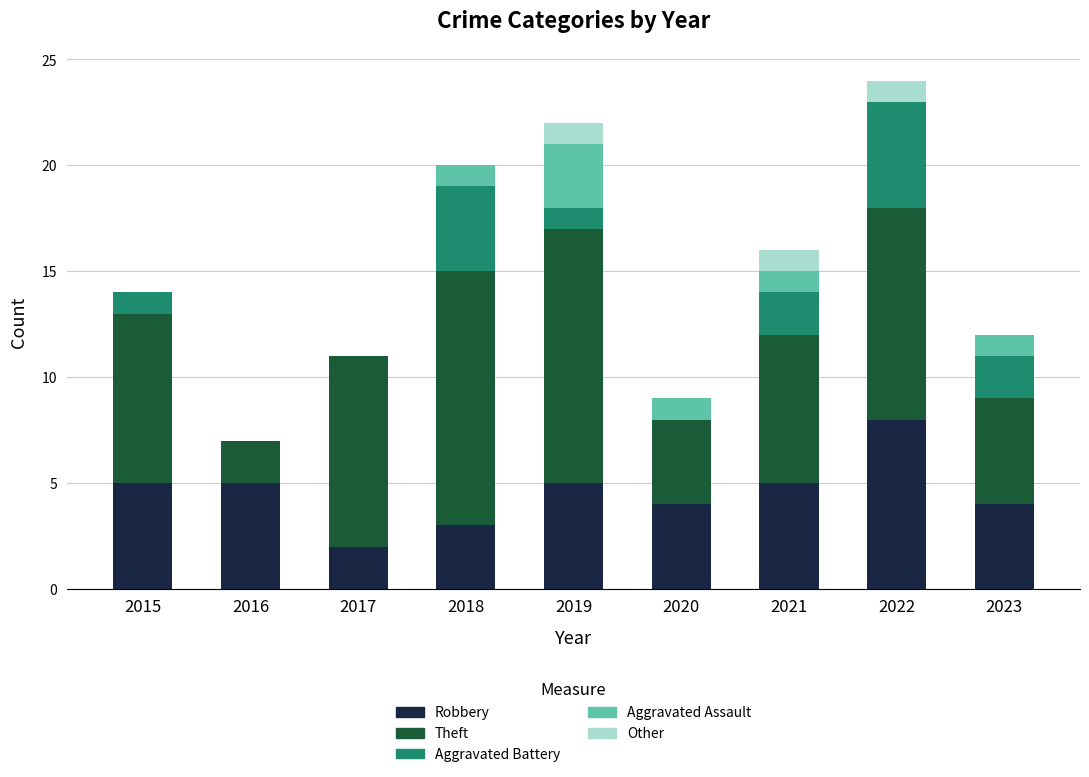

The value of Robbery at 2020 is 6. True or false?

False